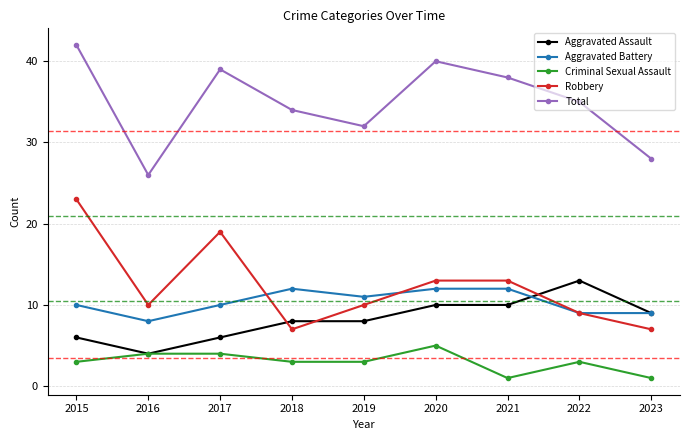

What is the difference between the maximum and minimum values in the Criminal Sexual Assault series?

4